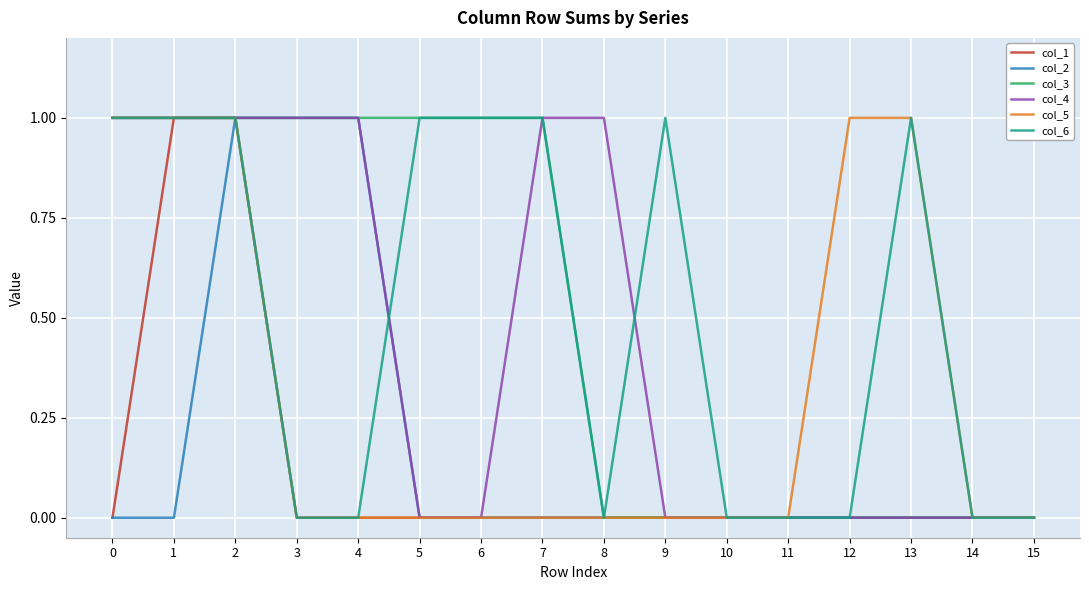

What is the difference between the second highest and second lowest values in the col_3 series?

1